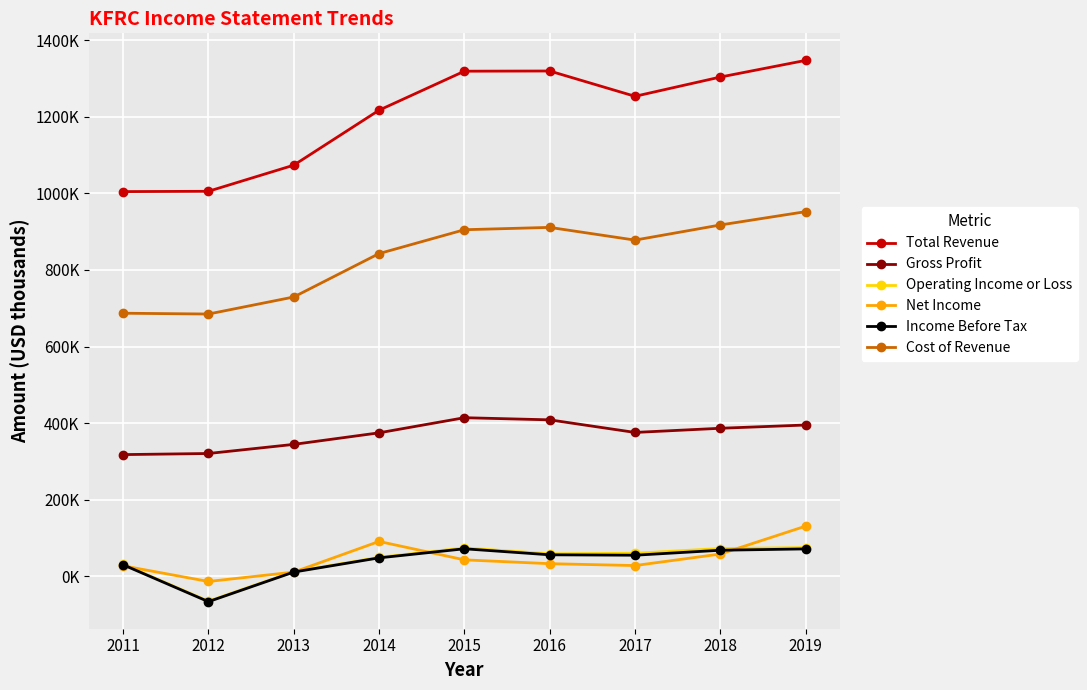

List the labels in order of Operating Income or Loss value, largest first.

2019, 2015, 2018, 2017, 2016, 2014, 2011, 2013, 2012